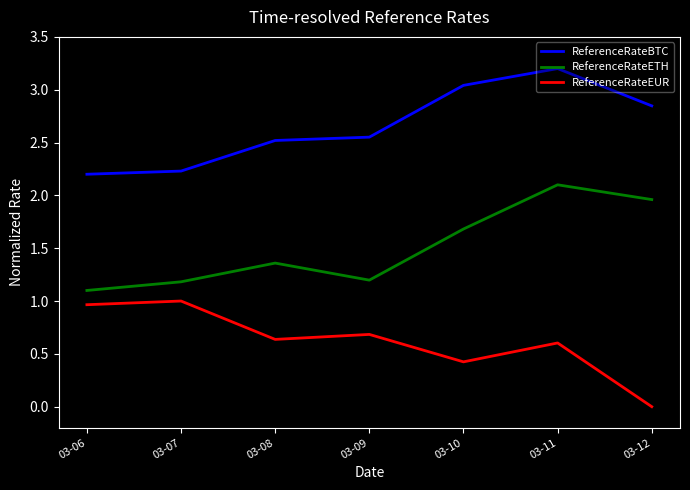

Which category has the lowest value in the ReferenceRateBTC series?

03-06